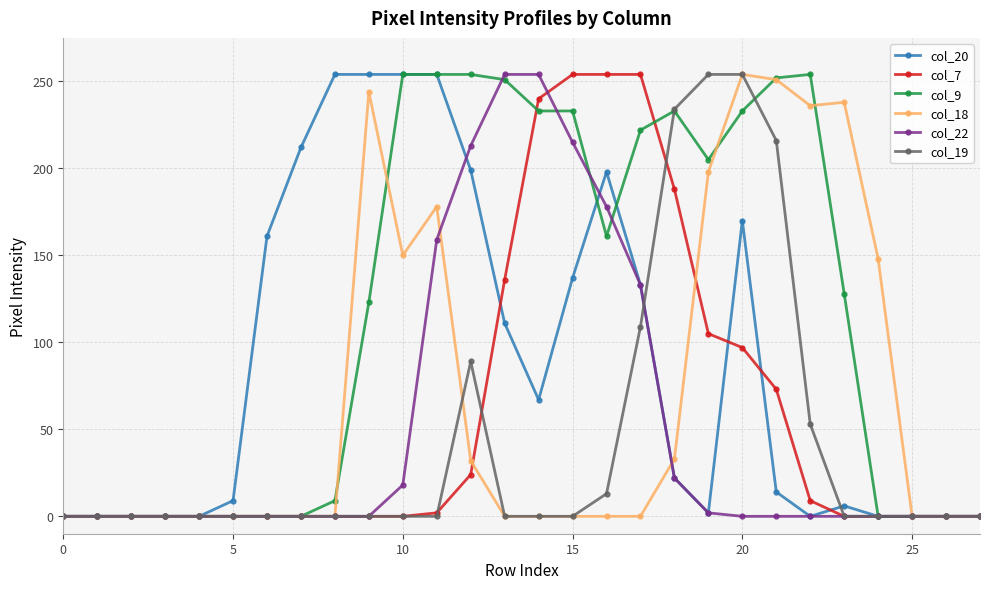

How many distinct data groups are displayed?

6